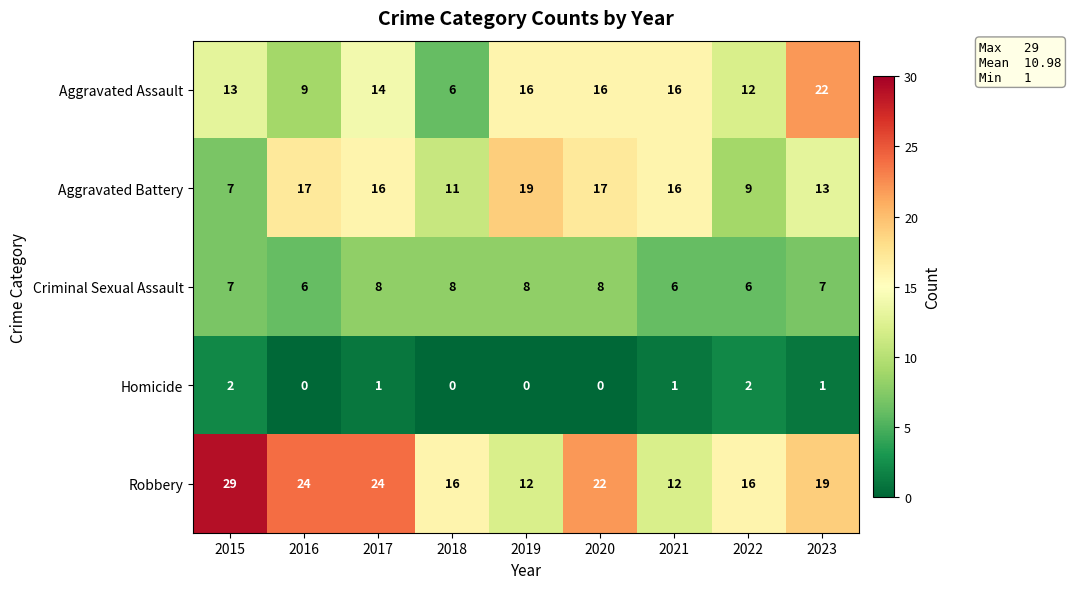

At how many categories does at least one series exceed 0?

9